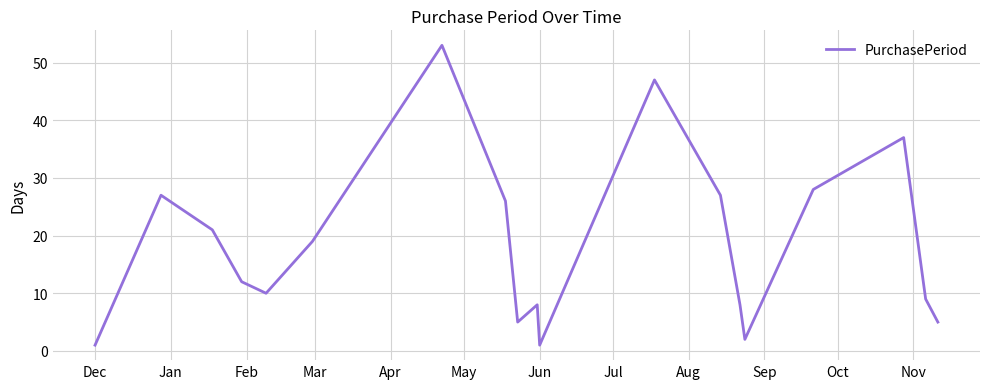

What is the greatest value displayed?

53